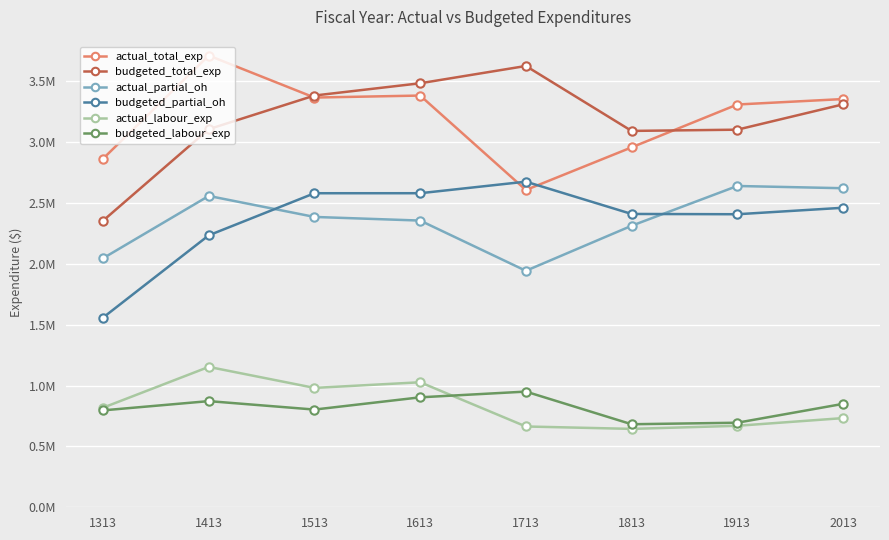

Does the chart have visible grid lines?

Yes